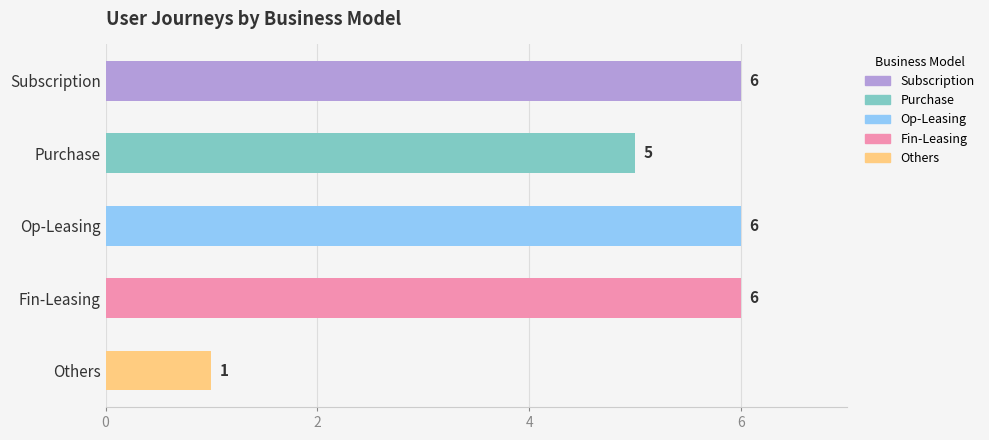

Are the bars horizontal?

Yes